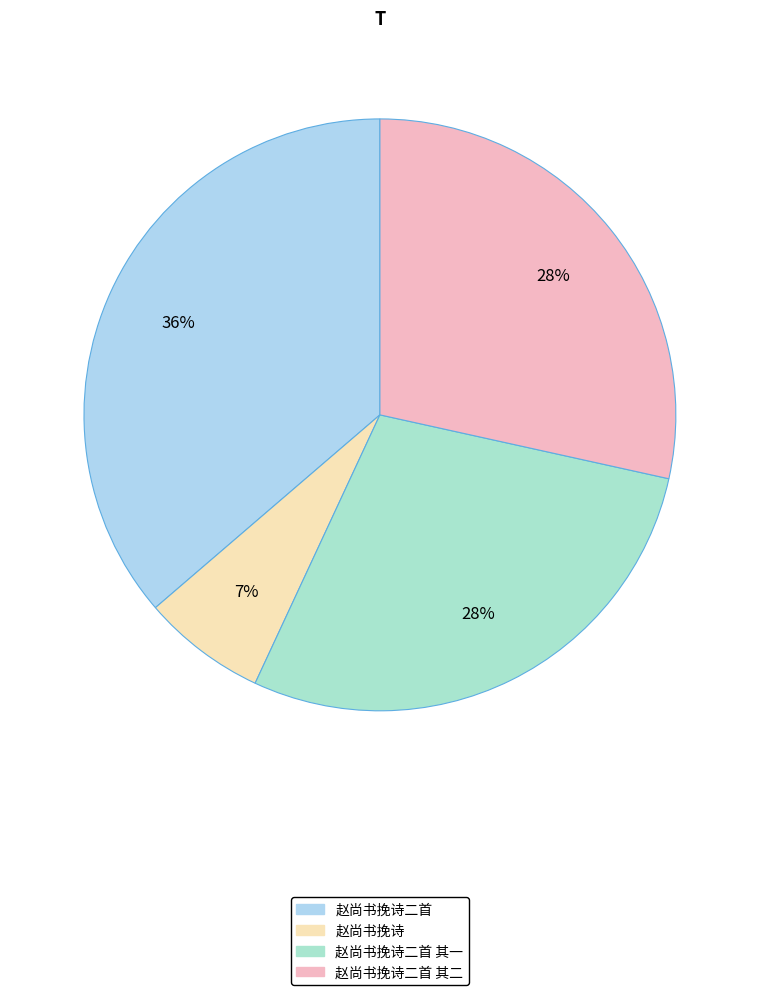

How many segments does this pie chart have?

4